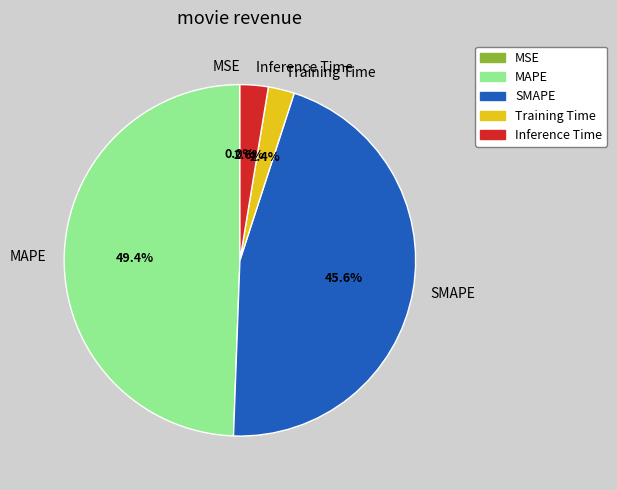

Which category has the biggest portion of the pie?

MAPE